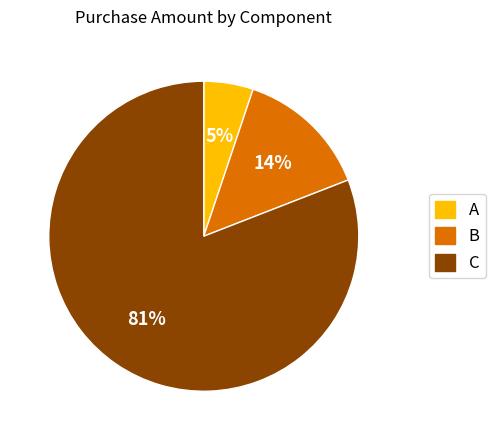

Is there any slice that represents more than half of the pie?

Yes